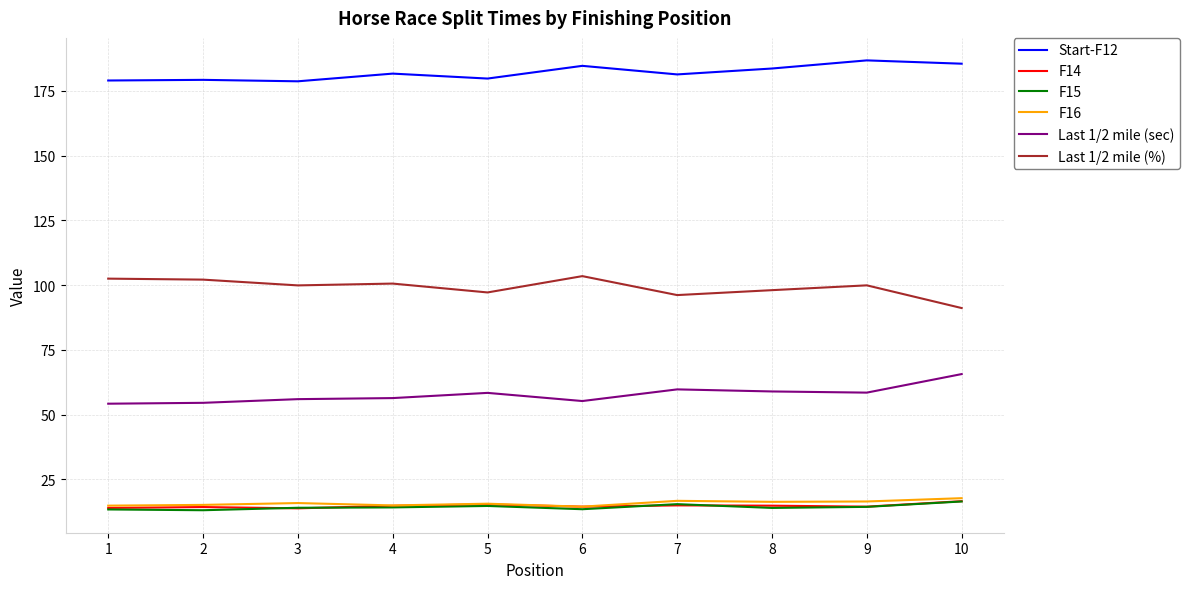

What is the average value of the Last 1/2 mile (sec) series?

57.7